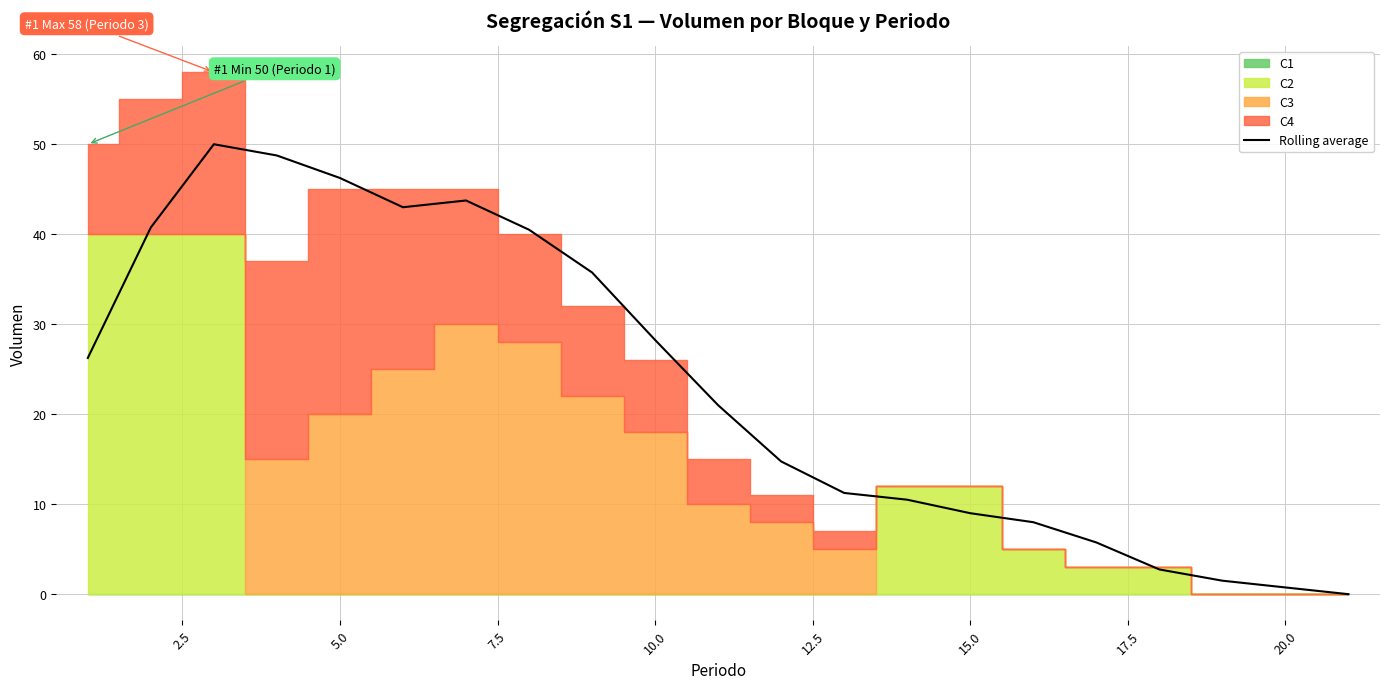

How many interior local peaks (higher than both neighbors) does the data have?

2